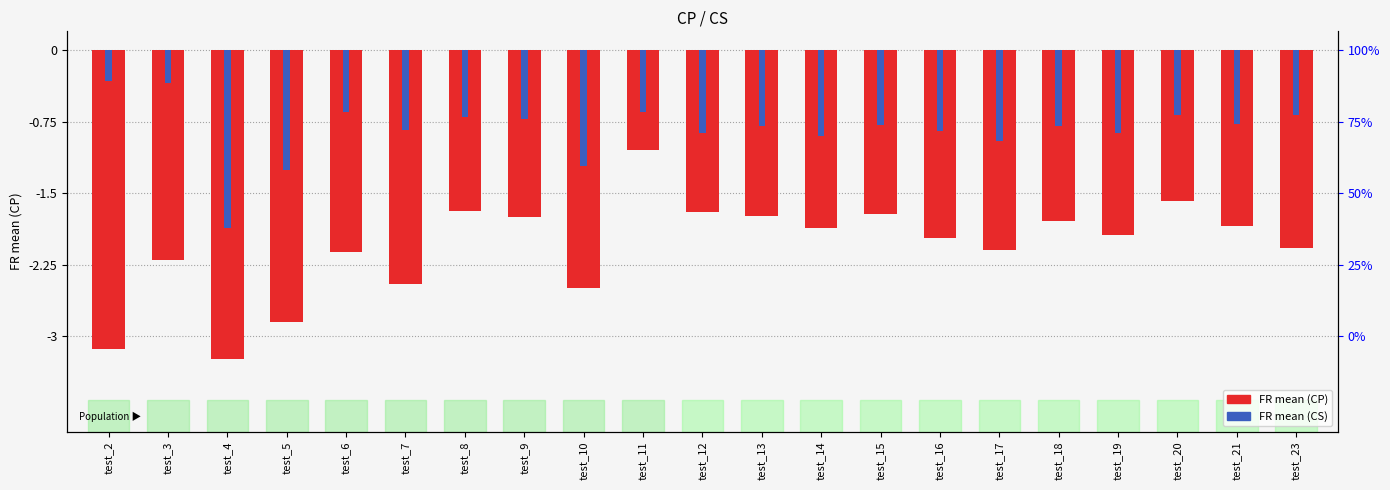

What is the value of the FR mean (CP) bar at the 1st from the left?

-3.1